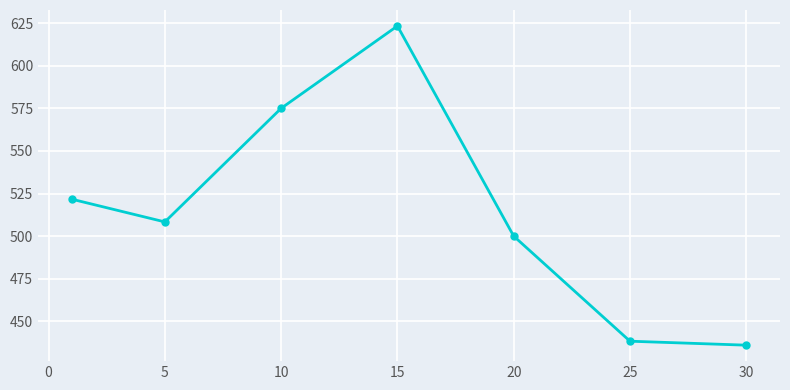

True or false: there are more than 1 points higher than both neighbors.

False